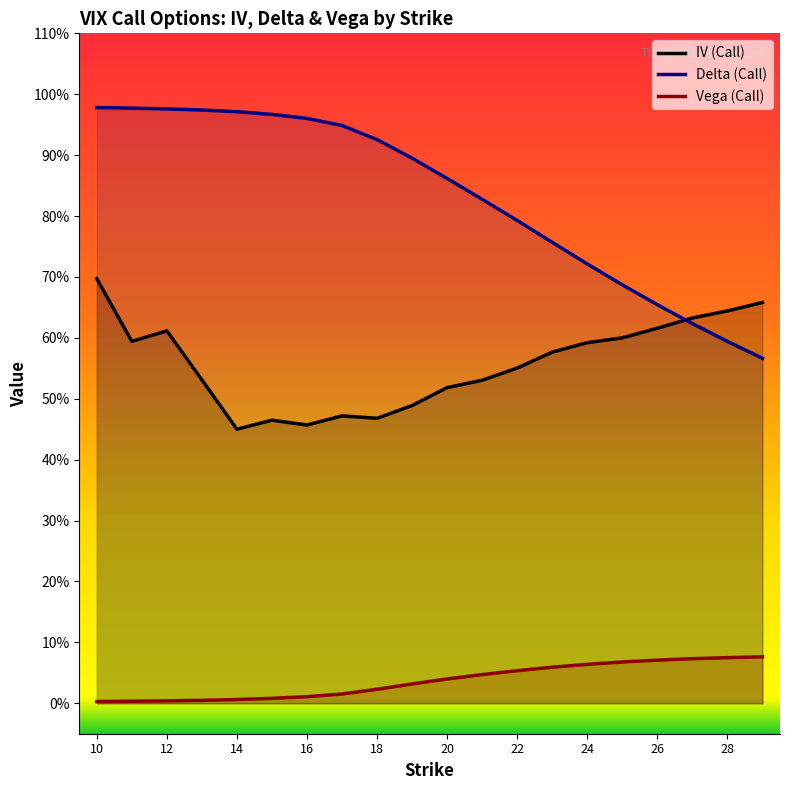

Reading left to right, list all the values displayed in this chart.

iv: 0.7	0.6	0.6	0.5	0.5	0.5	0.5	0.5	0.5	0.5	0.5	0.5	0.6	0.6	0.6	0.6	0.6	0.6	0.6	0.7
delta: 1.0	1.0	1.0	1.0	1.0	1.0	1.0	0.9	0.9	0.9	0.9	0.8	0.8	0.8	0.7	0.7	0.7	0.6	0.6	0.6
vega: 0.0	0.0	0.0	0.0	0.0	0.0	0.0	0.0	0.0	0.0	0.0	0.0	0.1	0.1	0.1	0.1	0.1	0.1	0.1	0.1